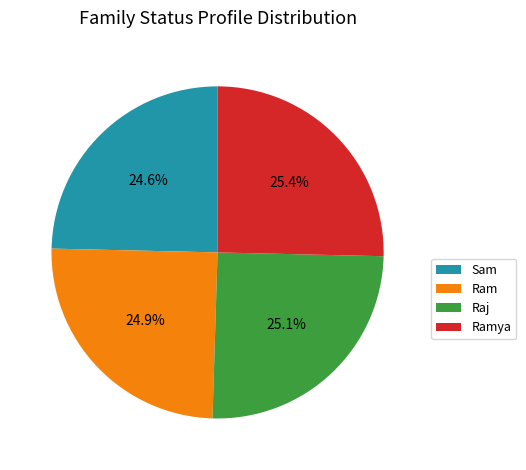

How much of the chart is everything except Ram?

75.1%